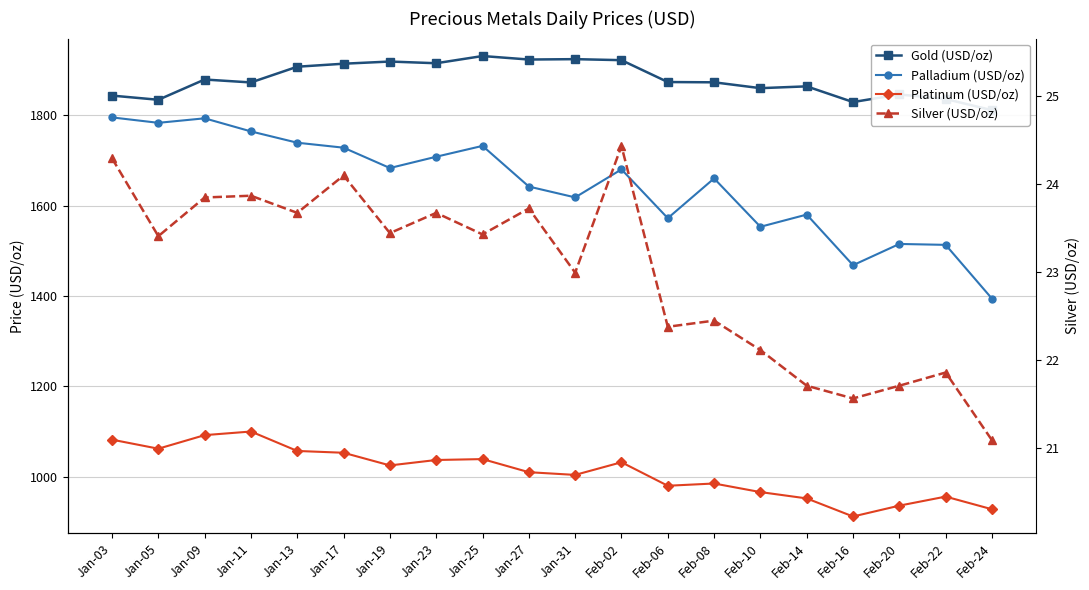

Rank the series at Jan-05 from highest to lowest value.

Gold (USD/oz), Palladium (USD/oz), Platinum (USD/oz), Silver (USD/oz)